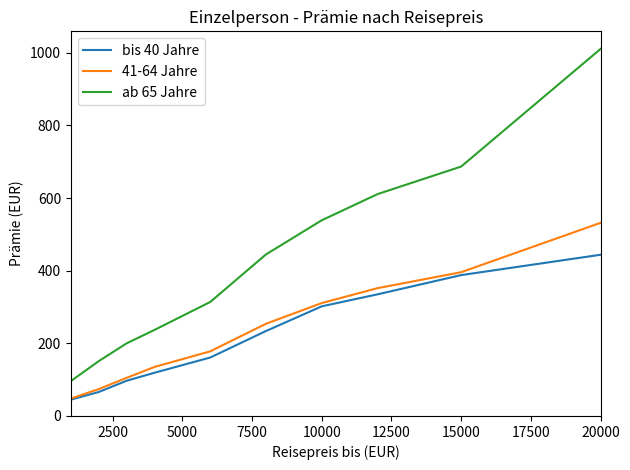

Which series has the largest range (max minus min)?

ab 65 Jahre